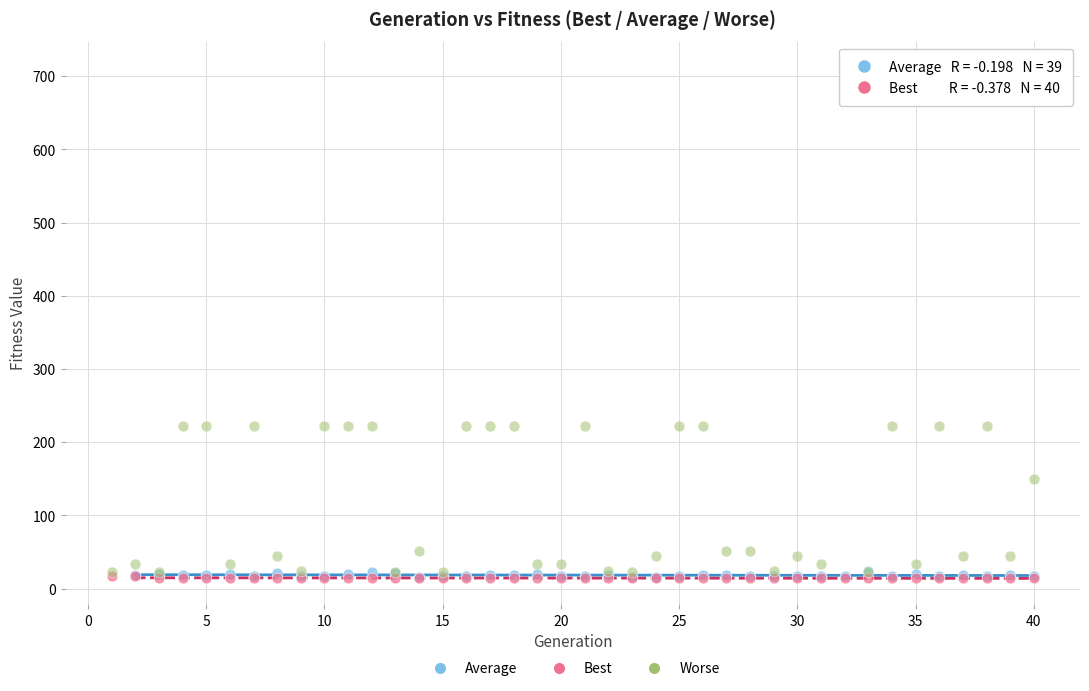

Which series has the largest Y range (max minus min)?

Worse